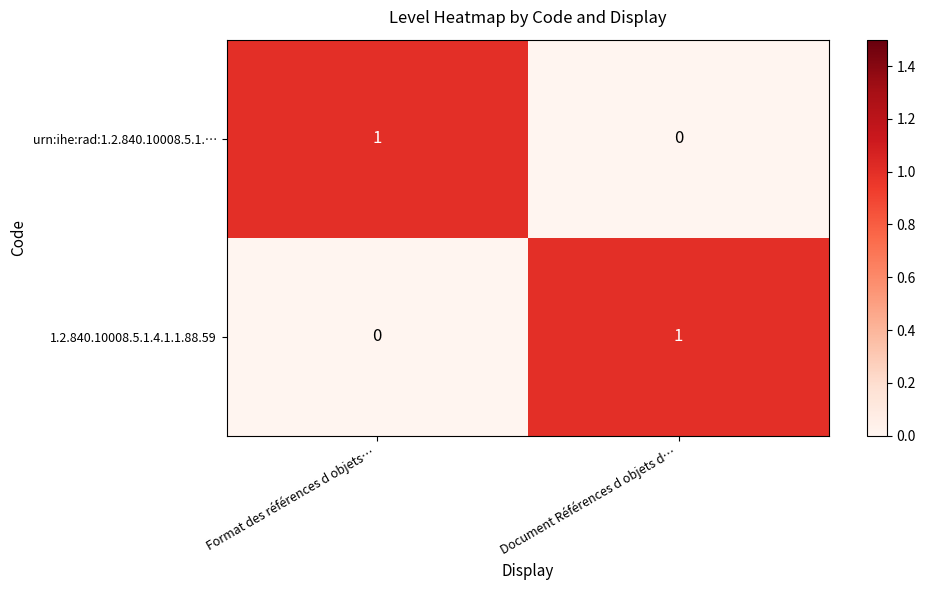

At which label does urn:ihe:rad:1.2.840.10008.5.1.… reach its minimum?

Document Références d objets d…